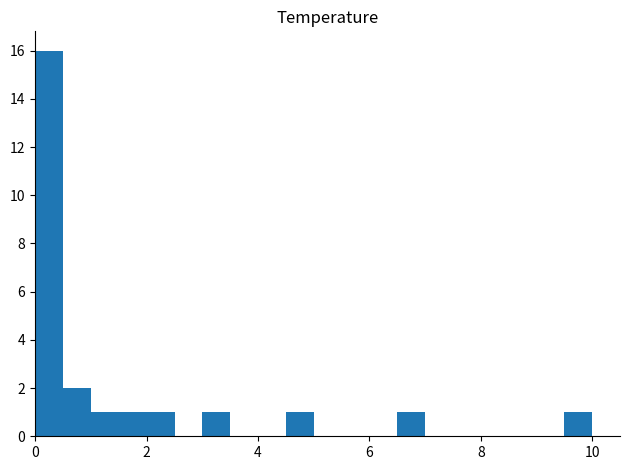

Around what value on the x-axis is the tallest bar? Give the approximate position of its centre, as read against the axis.

0.2